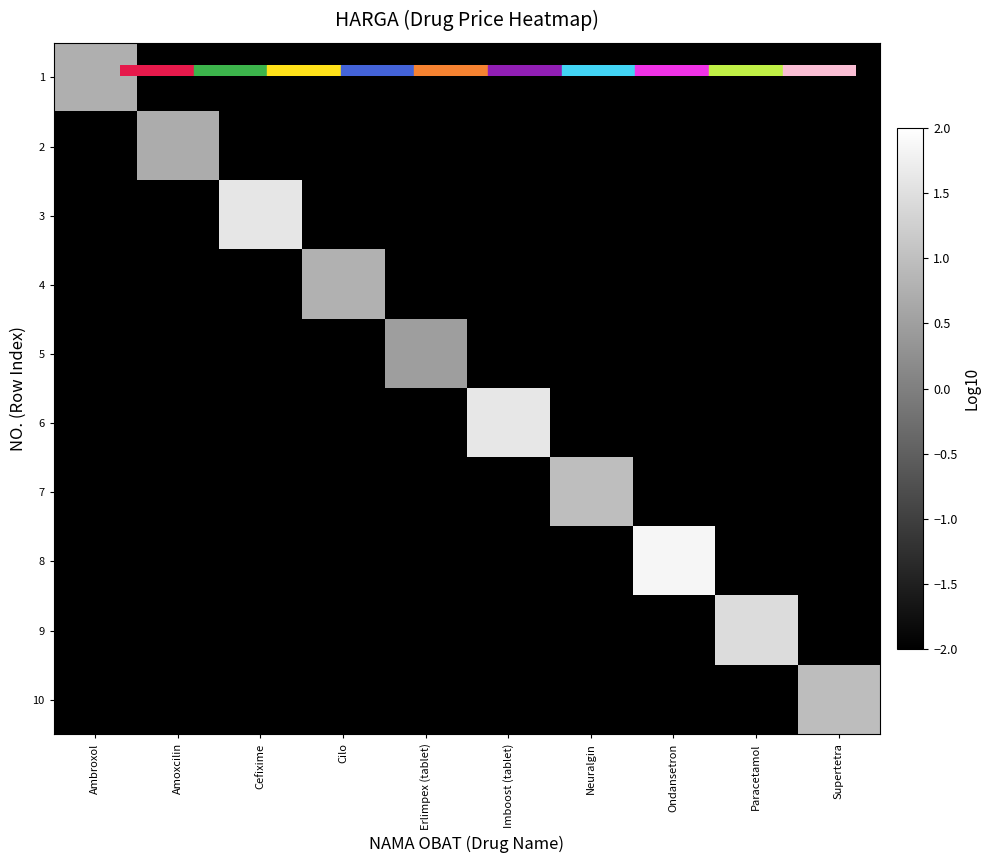

At which label does 9 reach its minimum?

Ambroxol